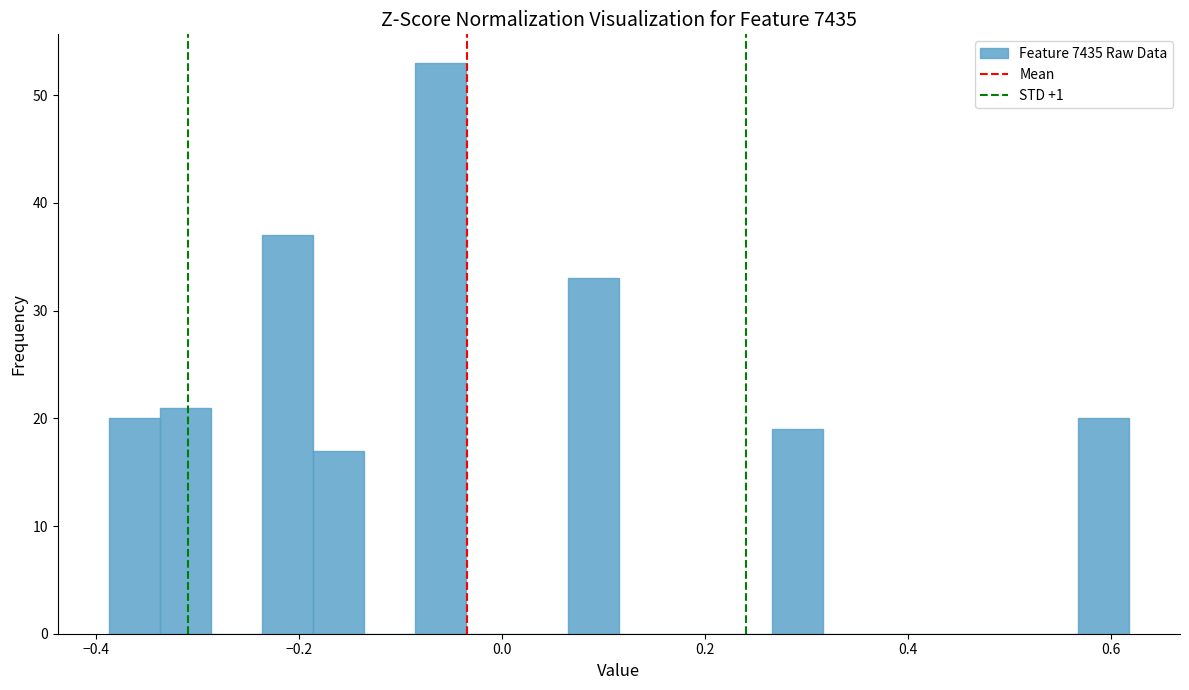

Around what value on the x-axis is the tallest bar? Give the approximate position of its centre, as read against the axis.

-0.06